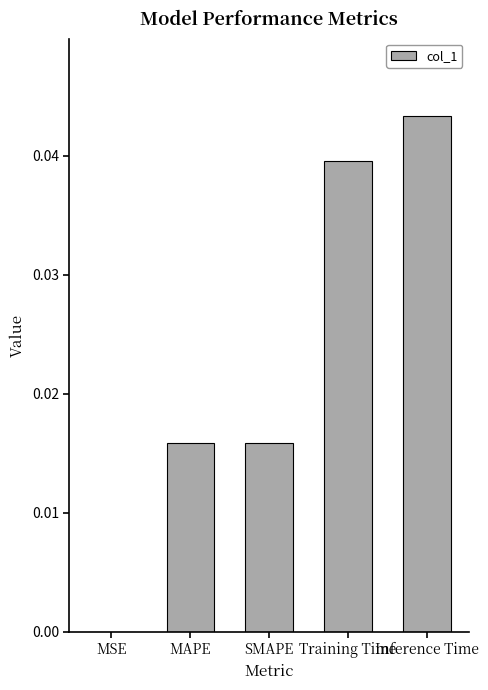

True or false: the data shows 0.1 at Training Time.

False